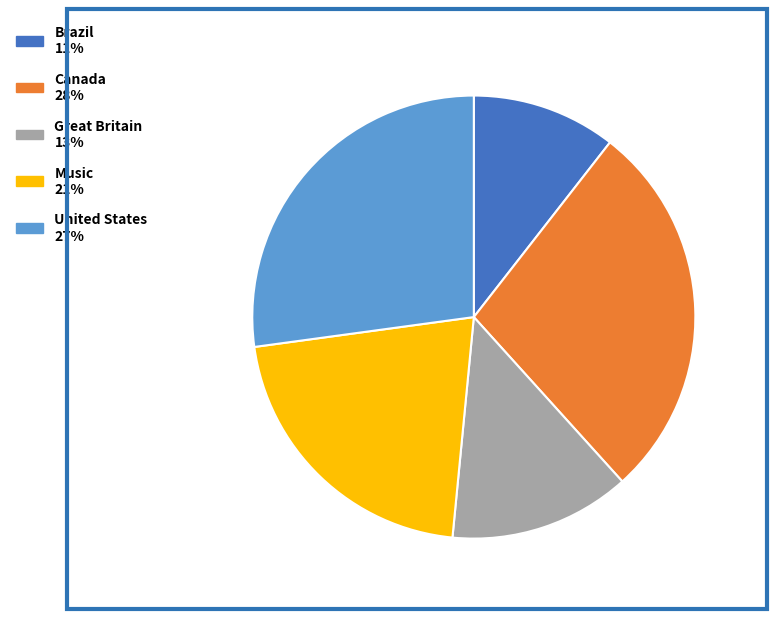

True or false: Great Britain accounts for 13% of the total.

True